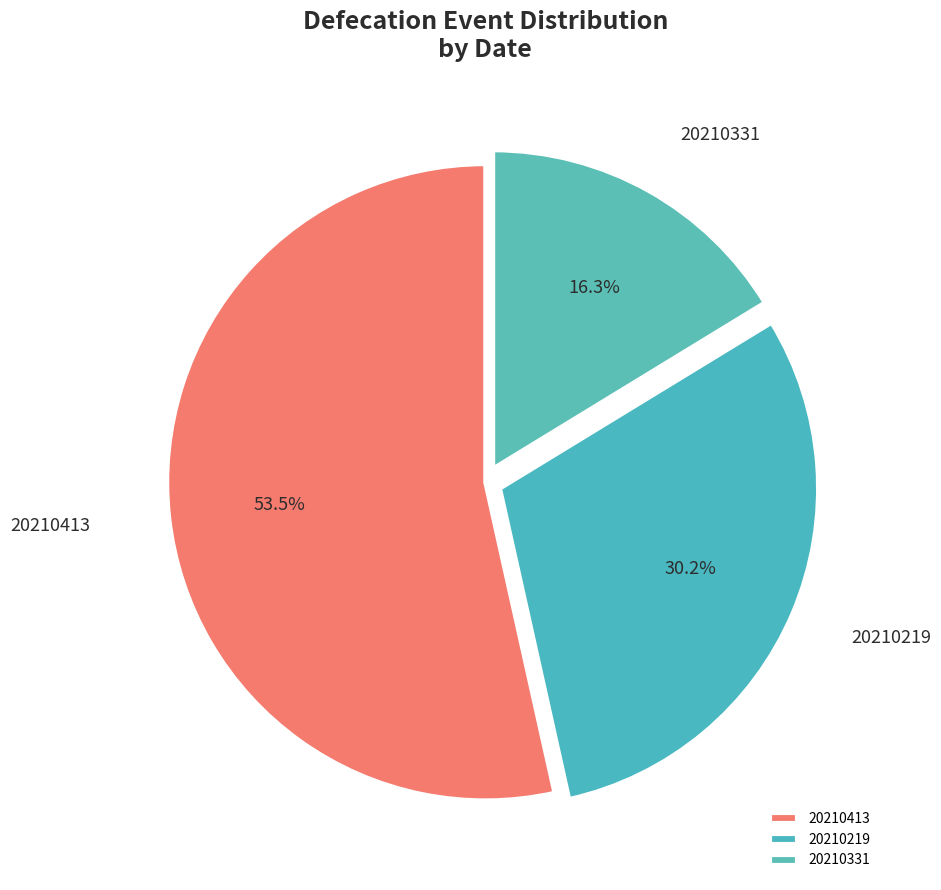

What percentage is NOT represented by 20210413?

46.5%